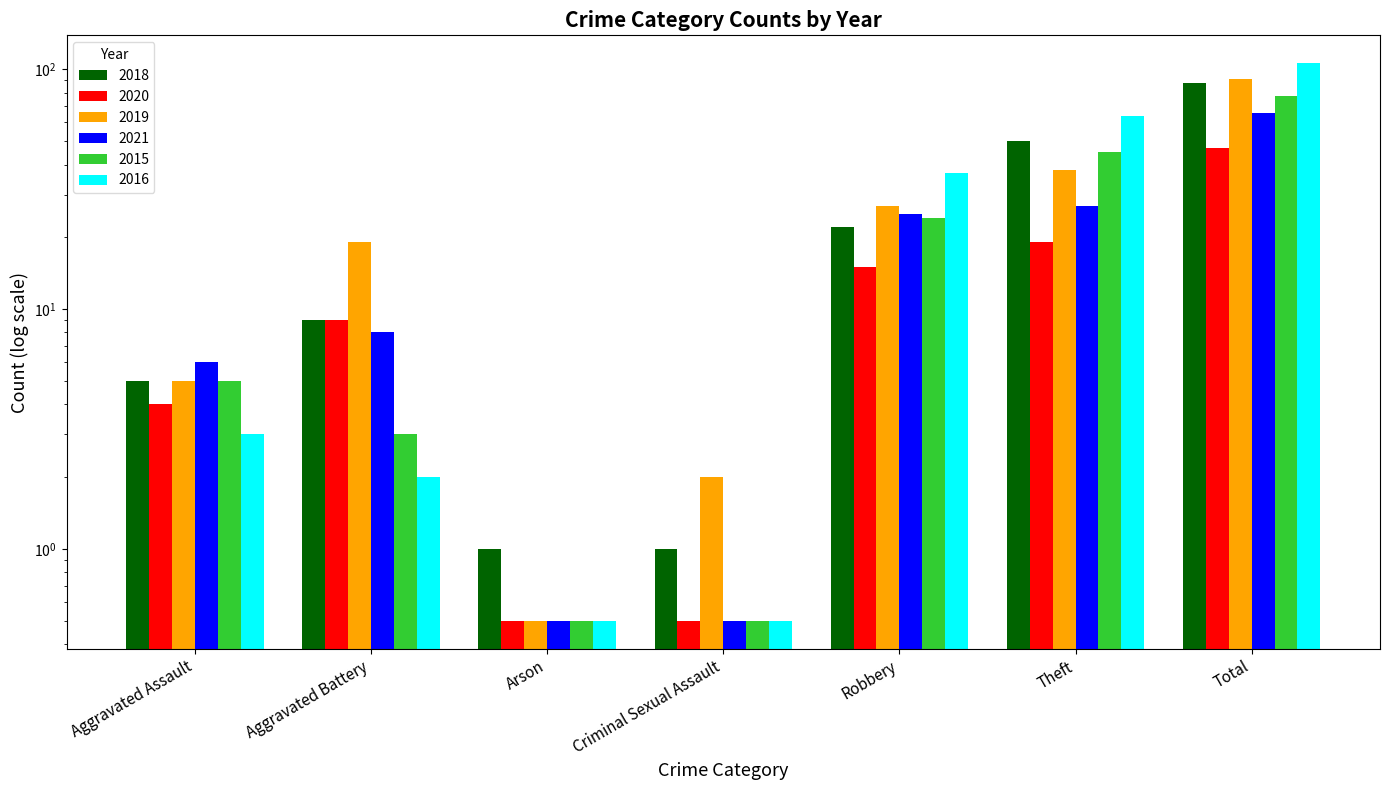

What are all the series names shown in the legend?

2018, 2020, 2019, 2021, 2015, 2016